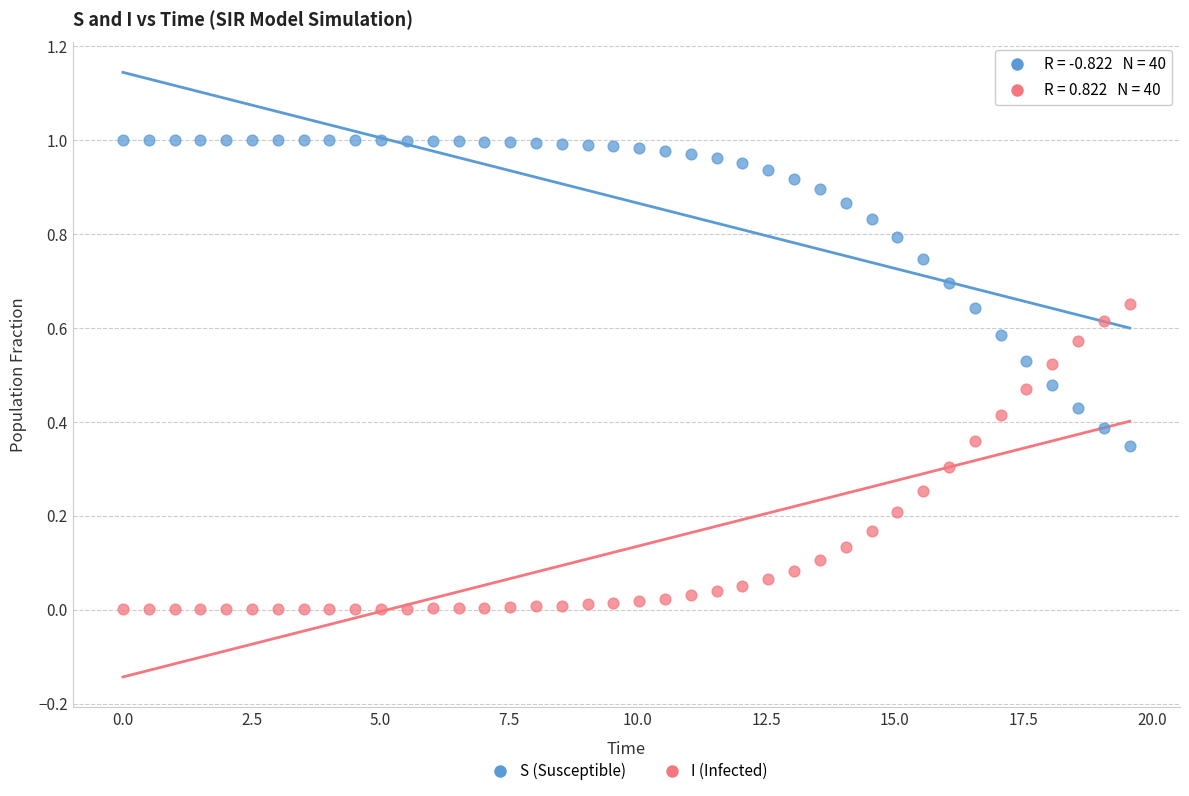

Which series contains the highest Y value?

S (Susceptible)